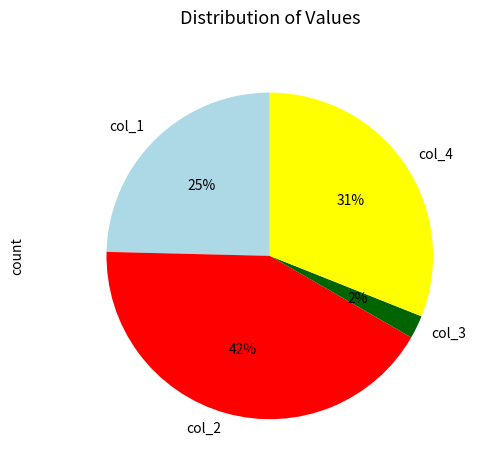

True or false: col_2 accounts for 30% of the total.

False